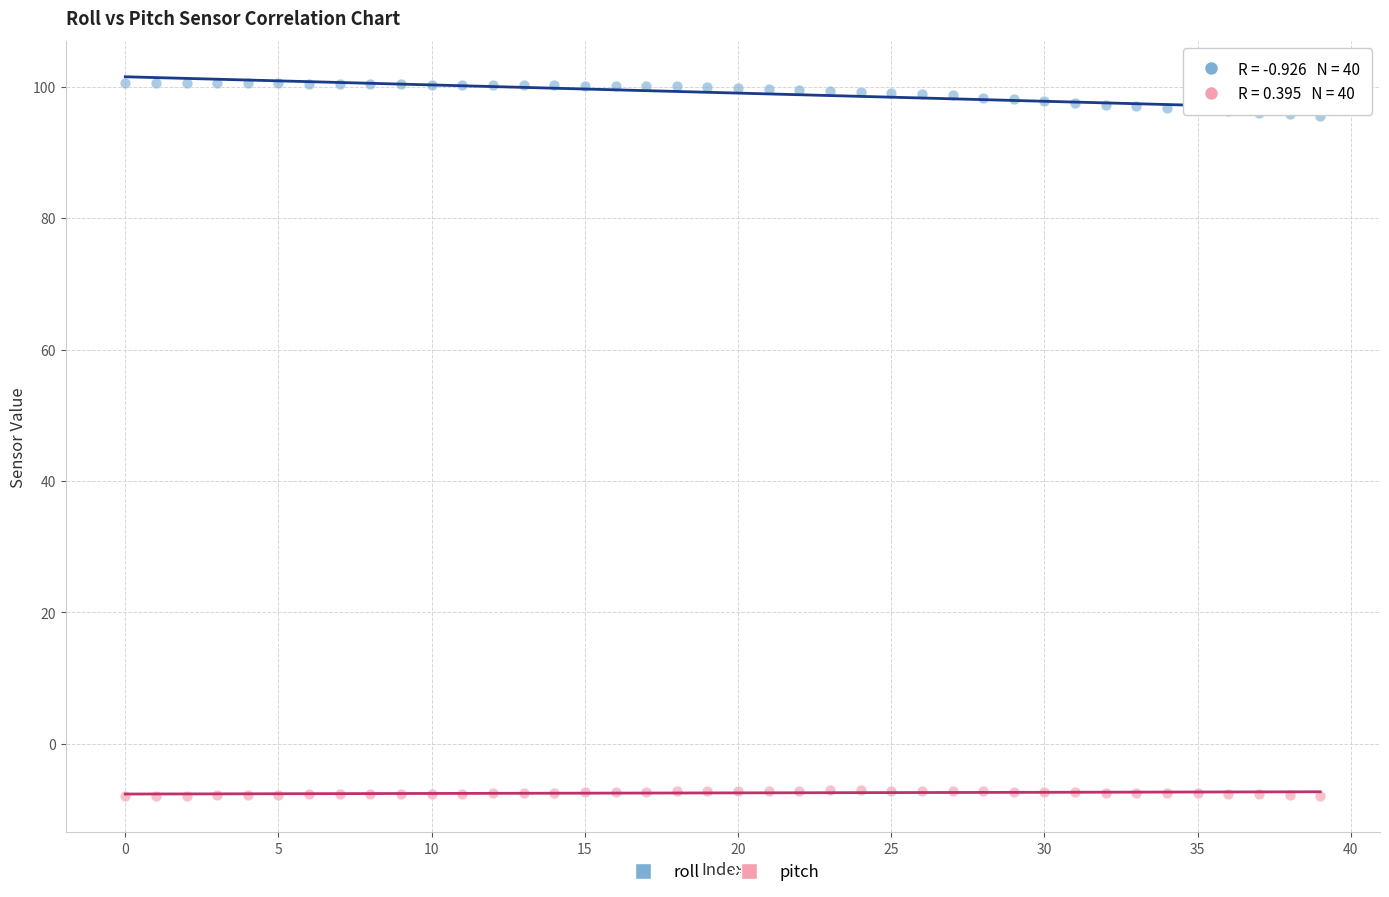

Which series reaches the minimum Y coordinate?

pitch